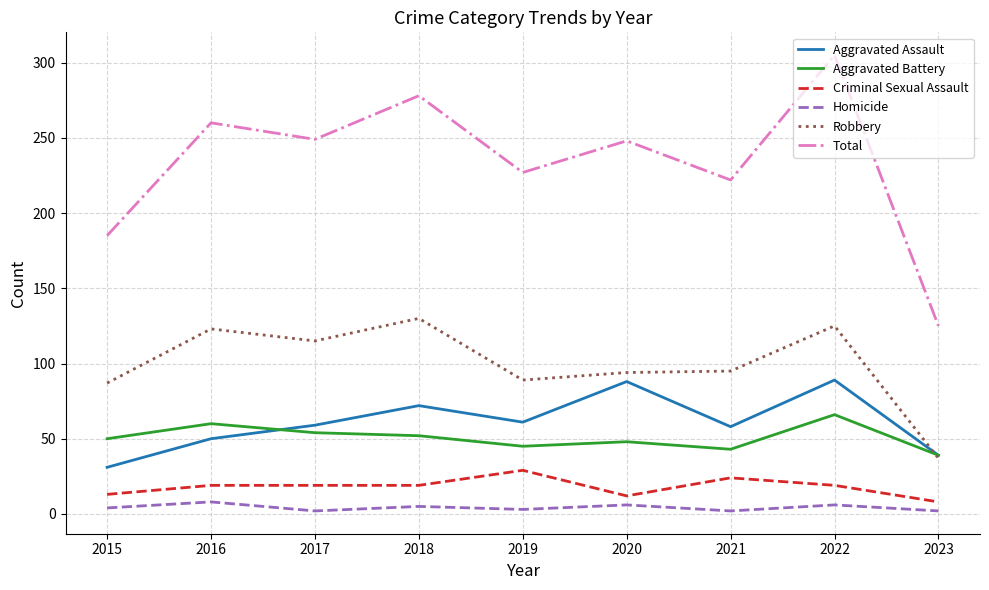

At which category is the sum across all series the highest?

2022